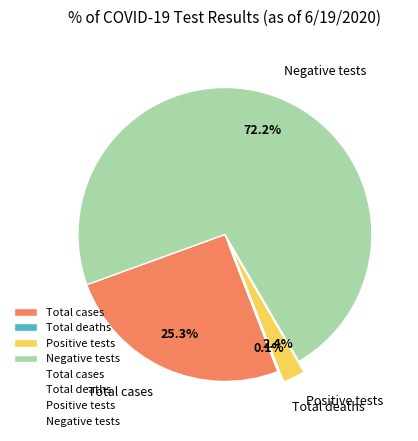

Which slice is the largest?

Negative tests